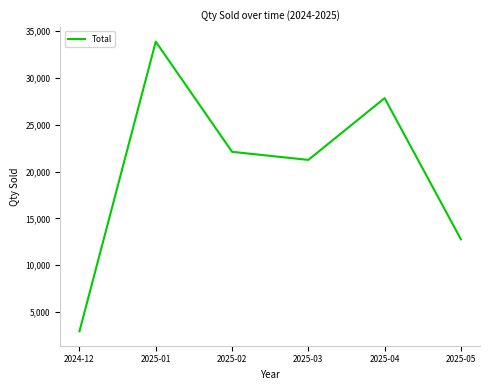

Which has a higher value, 2025-03 or 2025-05?

2025-03